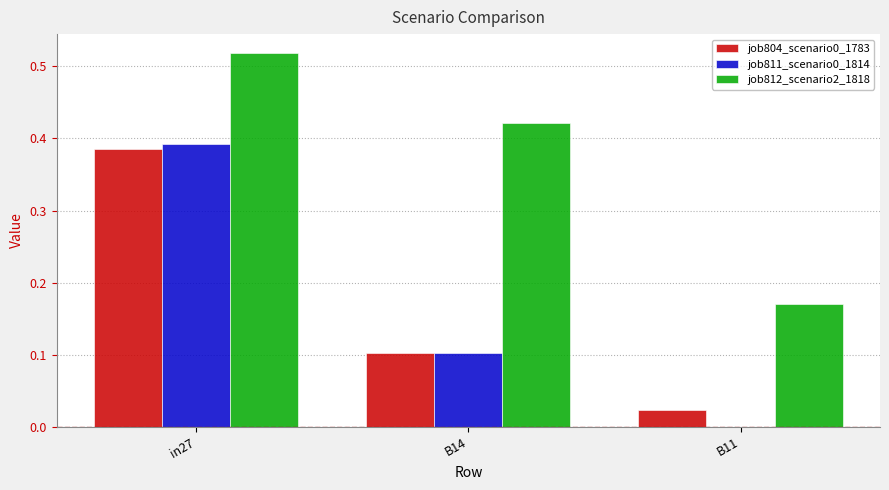

Between B14 and B11, which series saw the biggest shift?

job812_scenario2_1818